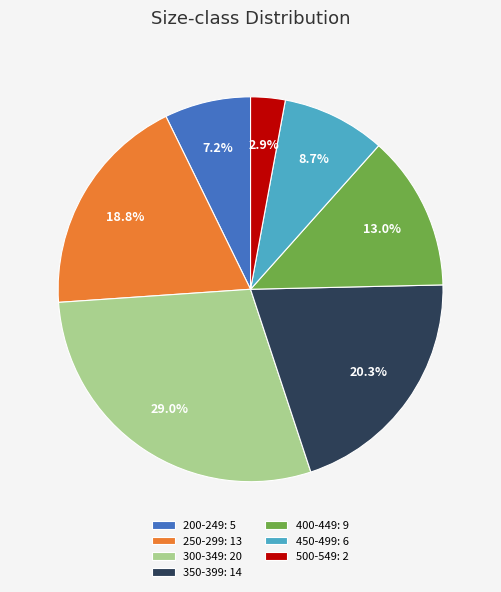

How much of the chart is everything except 200-249: 5?

92.8%